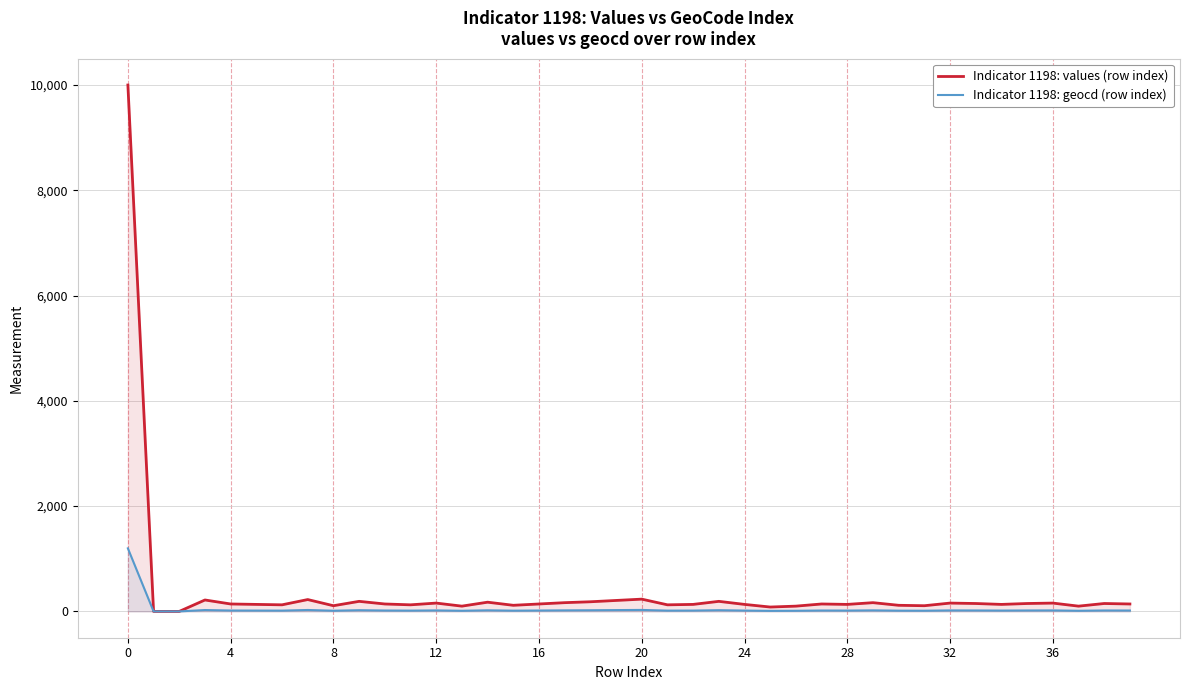

How many values in Indicator 1198: values (row index) are above zero?

38